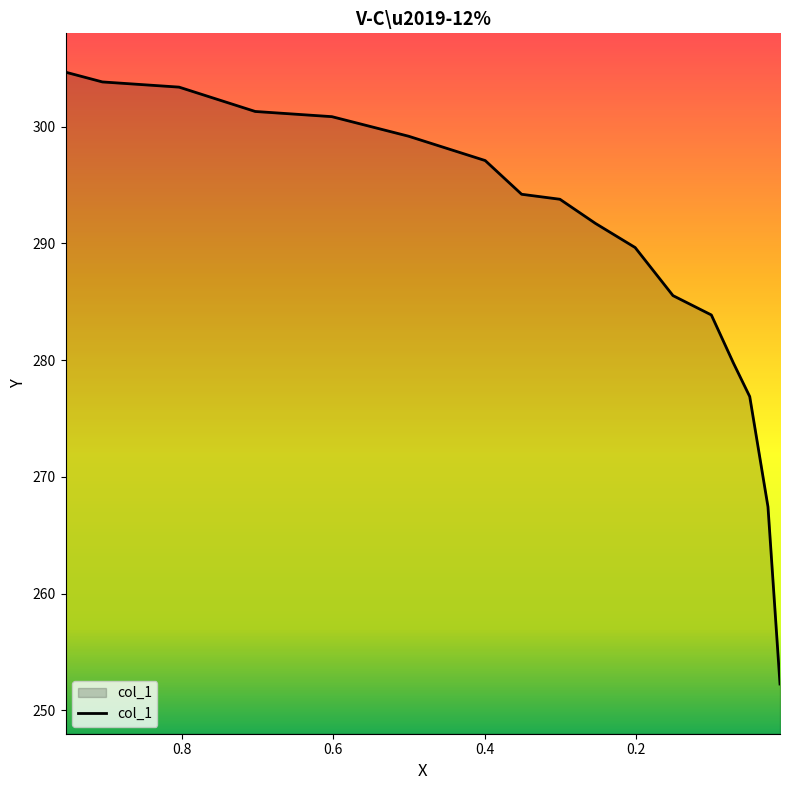

What is the difference between the maximum and minimum values?

52.4